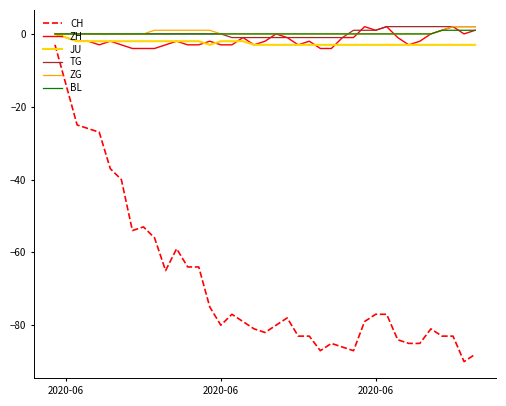

True or false: JU and CH cross at least once.

False